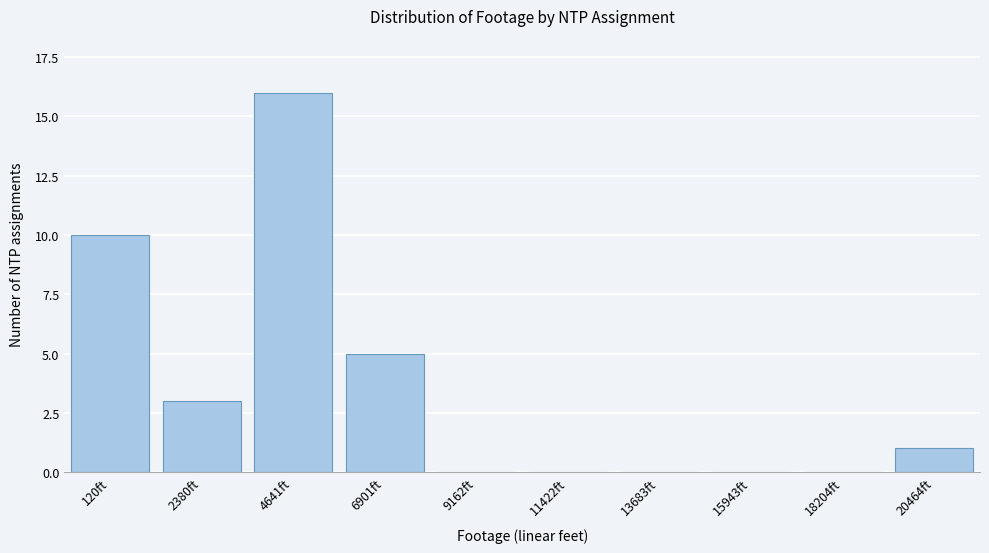

Reading right to left, what are all the values shown in this chart?

20464ft=1	18204ft=0	15943ft=0	13683ft=0	11422ft=0	9162ft=0	6901ft=5	4641ft=16	2380ft=3	120ft=10